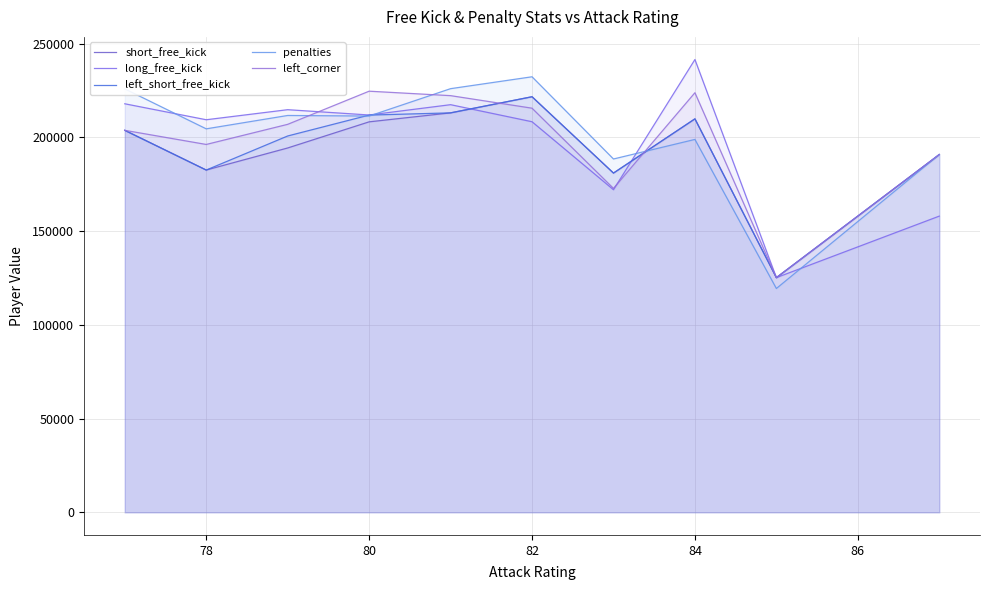

True or false: left_short_free_kick and short_free_kick intersect in this chart.

False